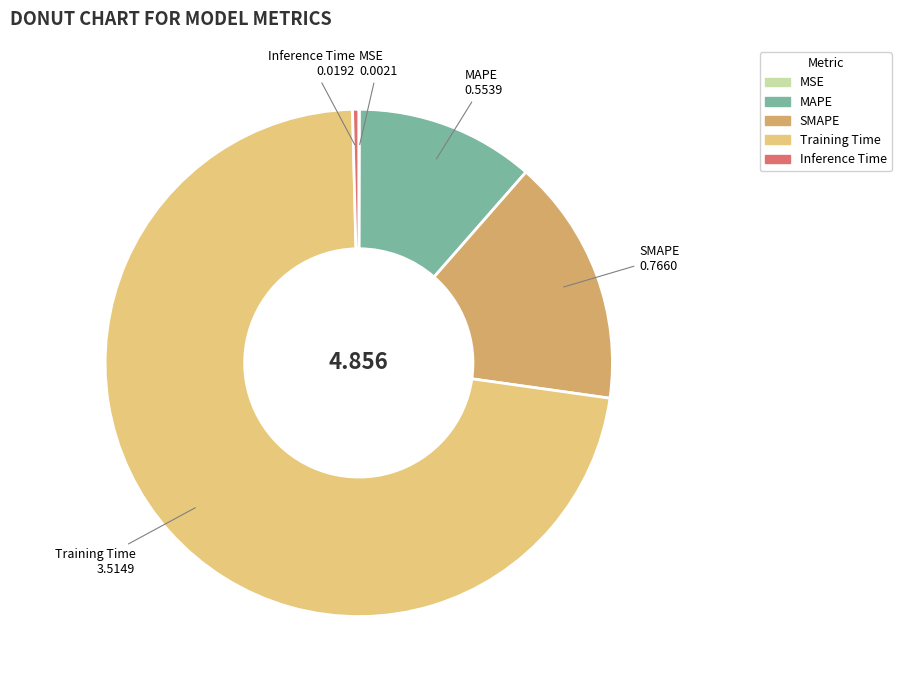

Which category accounts for the majority?

Training Time